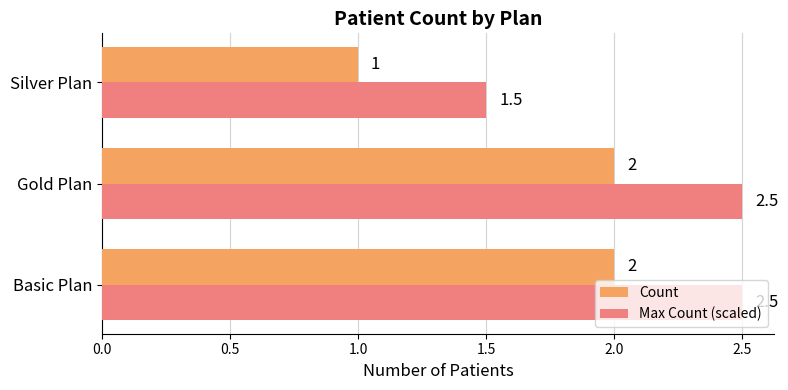

What is the difference between the maximum and minimum values in the Count series?

1.0